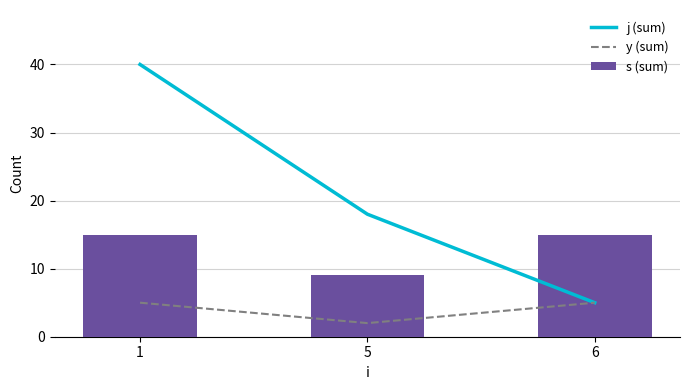

Which label corresponds to the largest value in the chart?

1